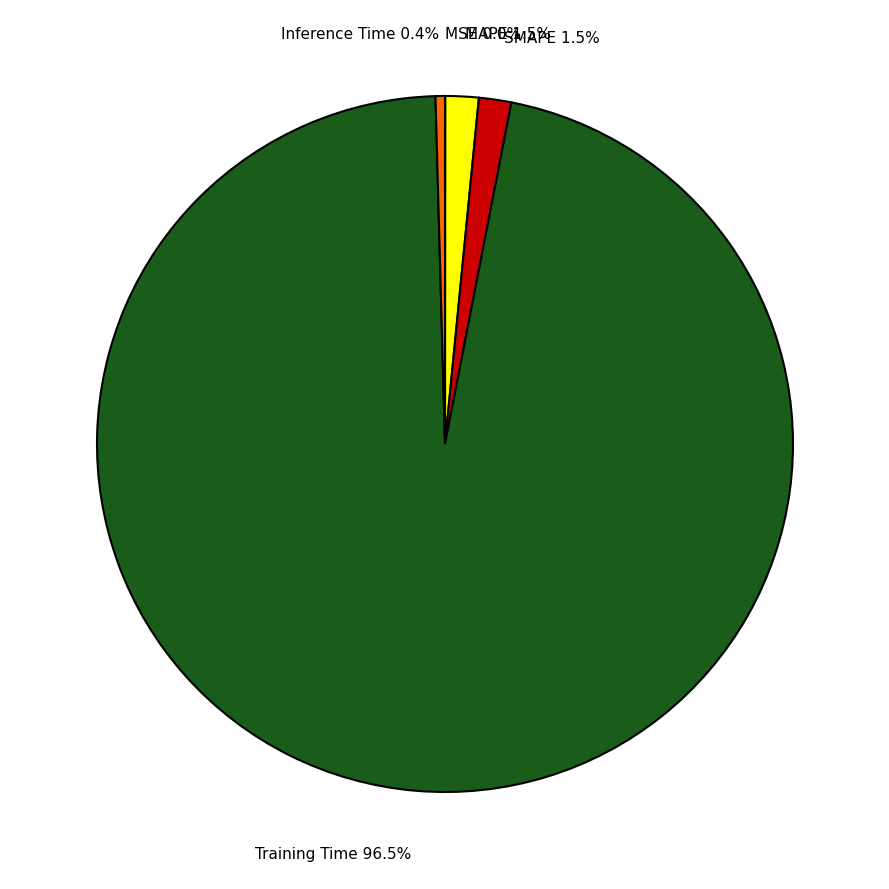

Which slice is the largest?

Training Time